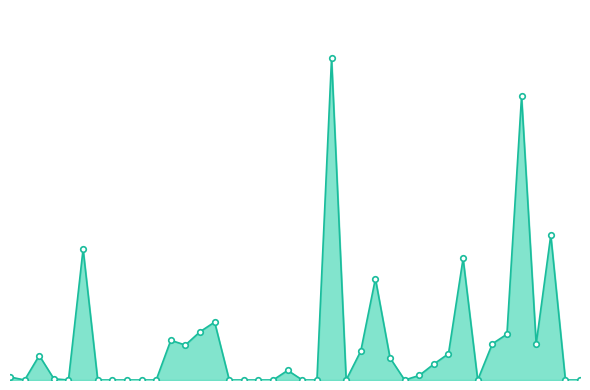

Does the chart have visible grid lines?

No